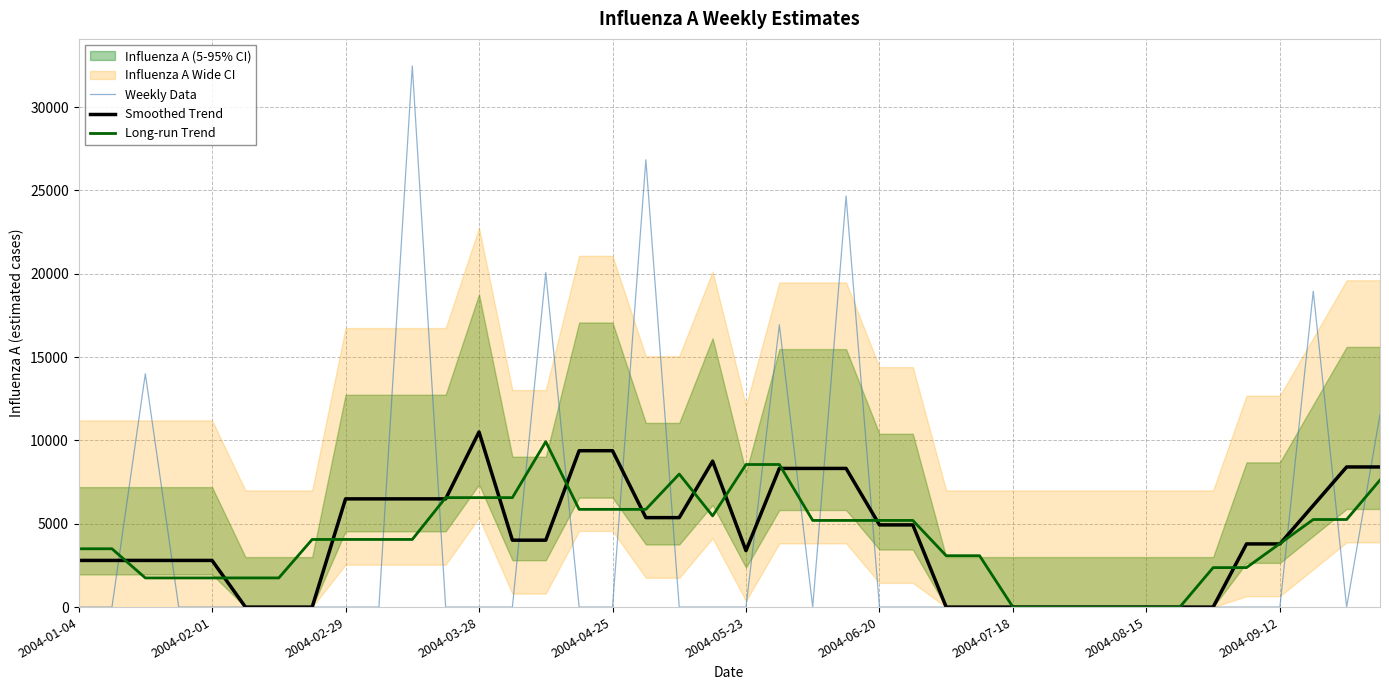

The value of Smoothed Trend at 2004-08-15 is -0.0. True or false?

True